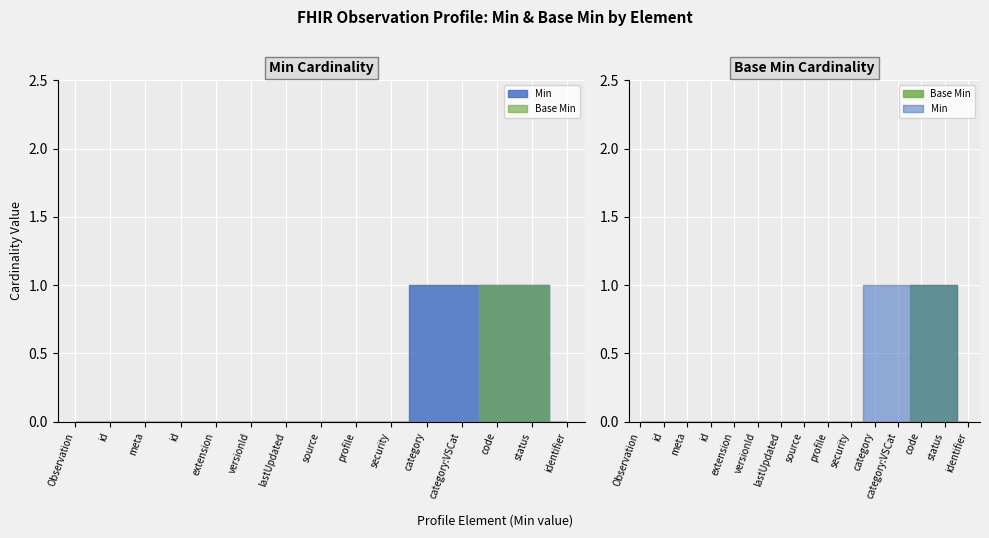

What position from the right is Observation.meta.id?

12